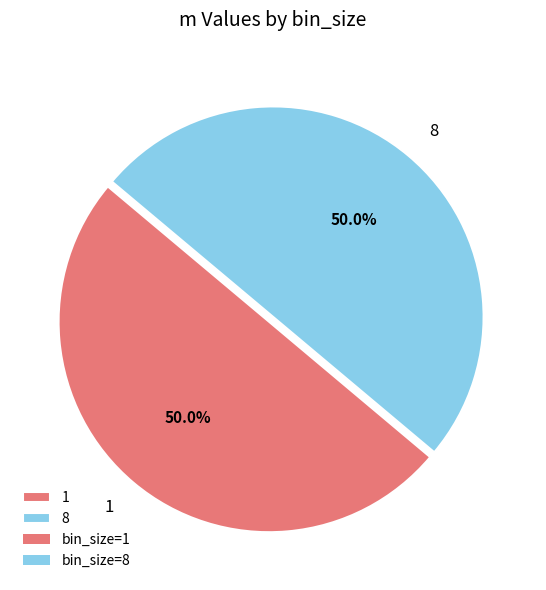

How many segments does this pie chart have?

2